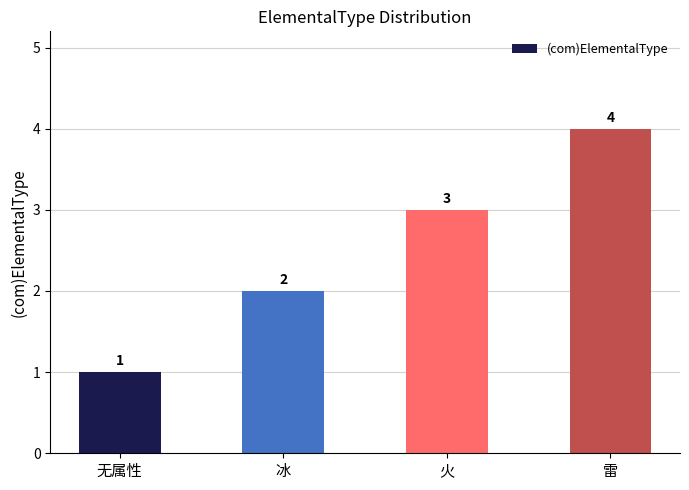

Between 冰 and 无属性, which is larger?

冰